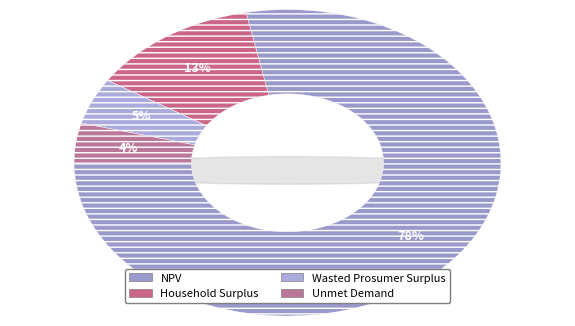

True or false: Household Surplus accounts for 27% of the total.

False